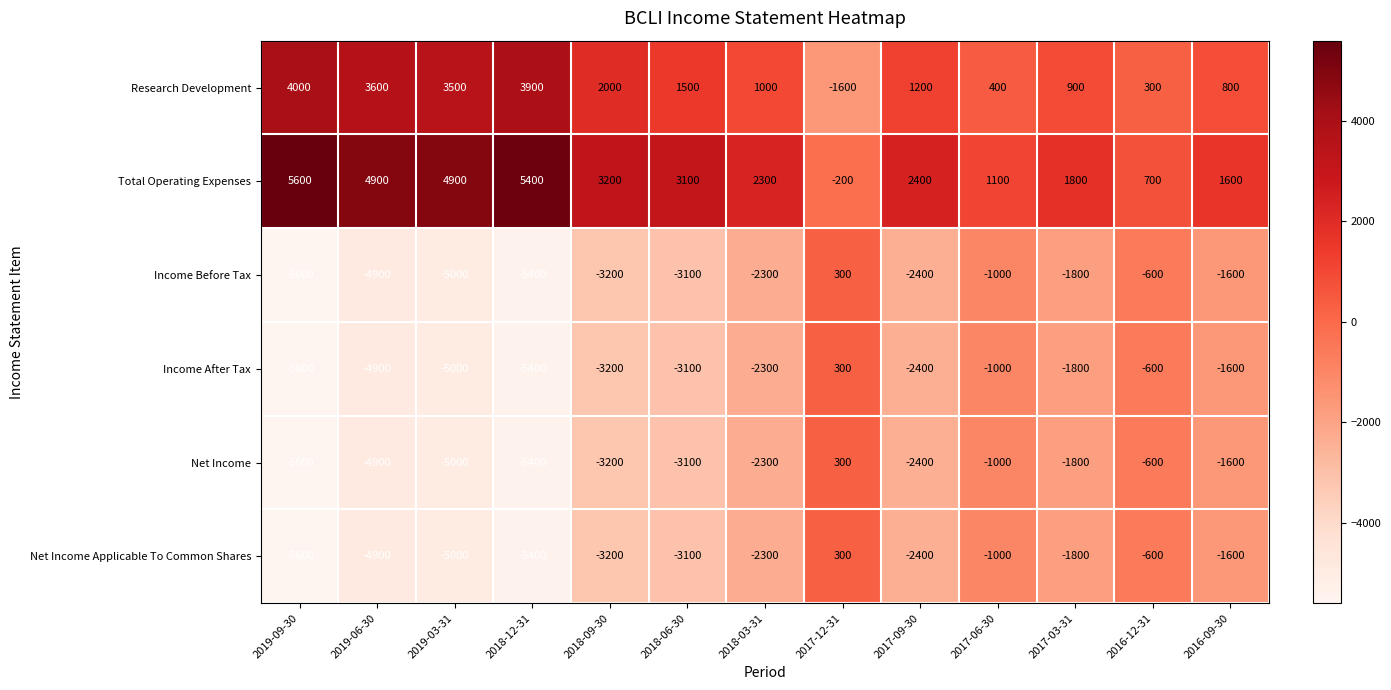

What is the difference between the highest and lowest values at 2018-06-30?

6200